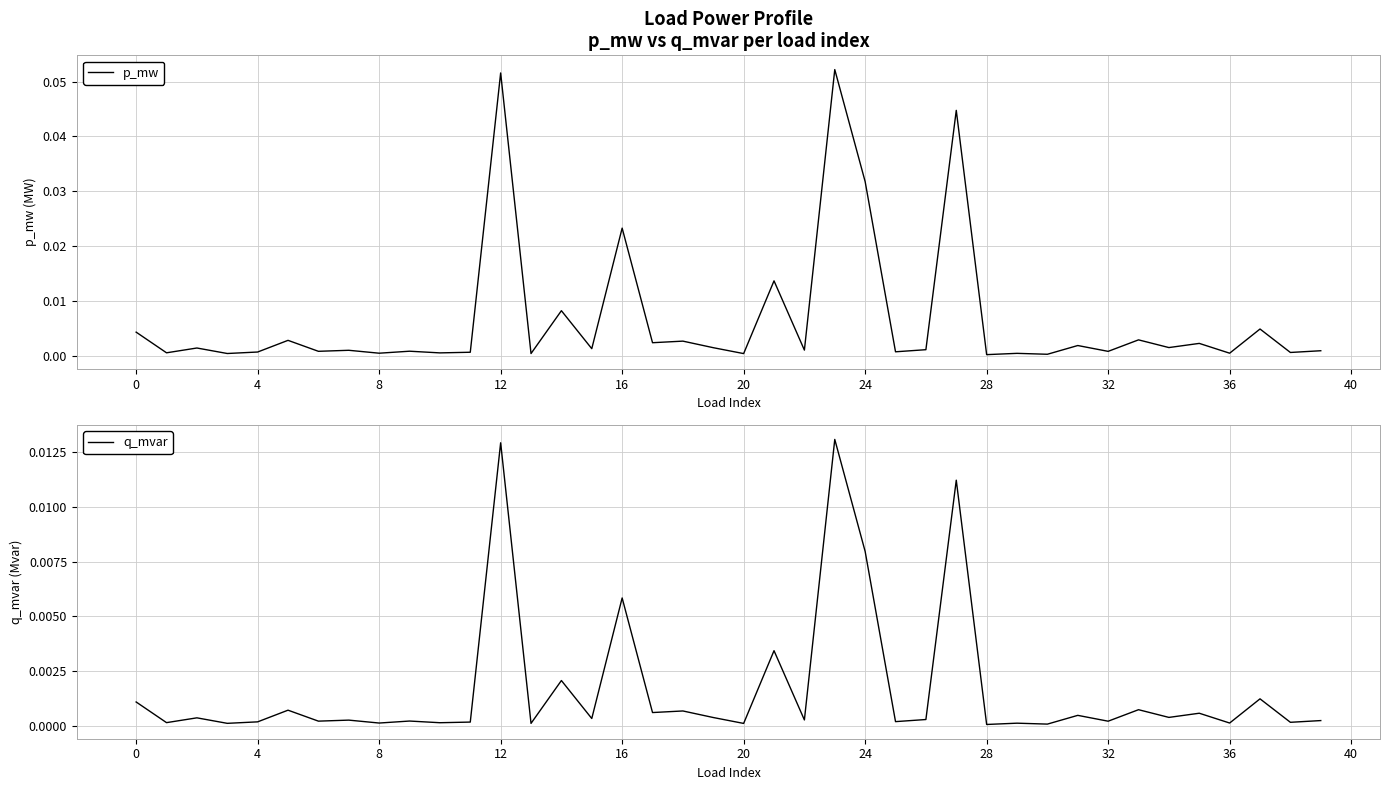

Where is q_mvar nearest to the value 0?

28